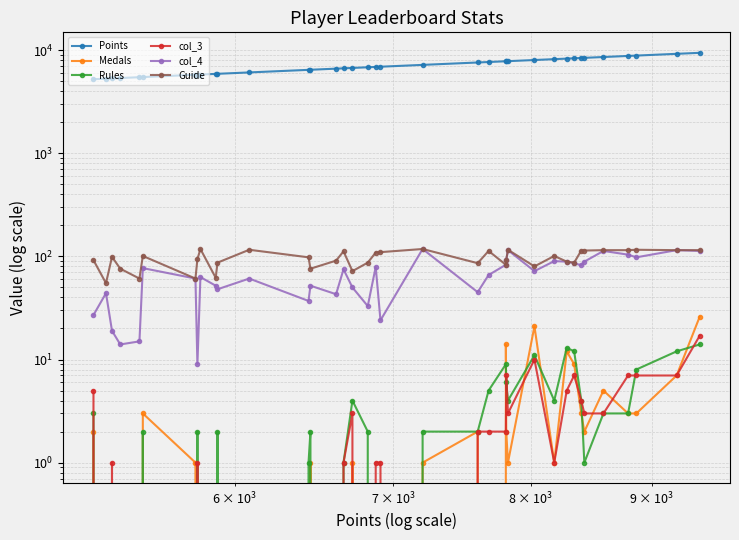

What is the sum of all Rules values?

132